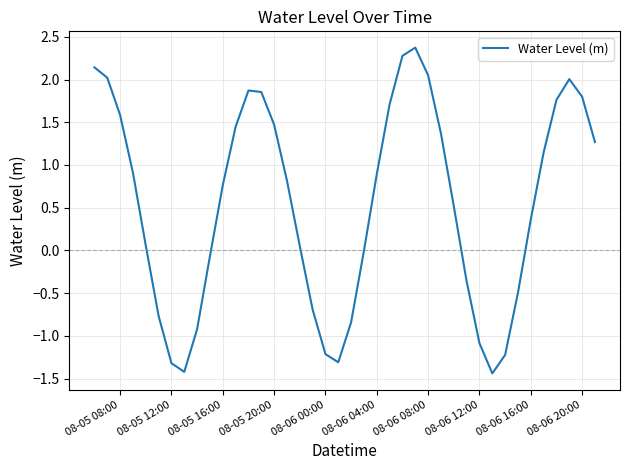

What is the maximum value shown in the chart?

2.4